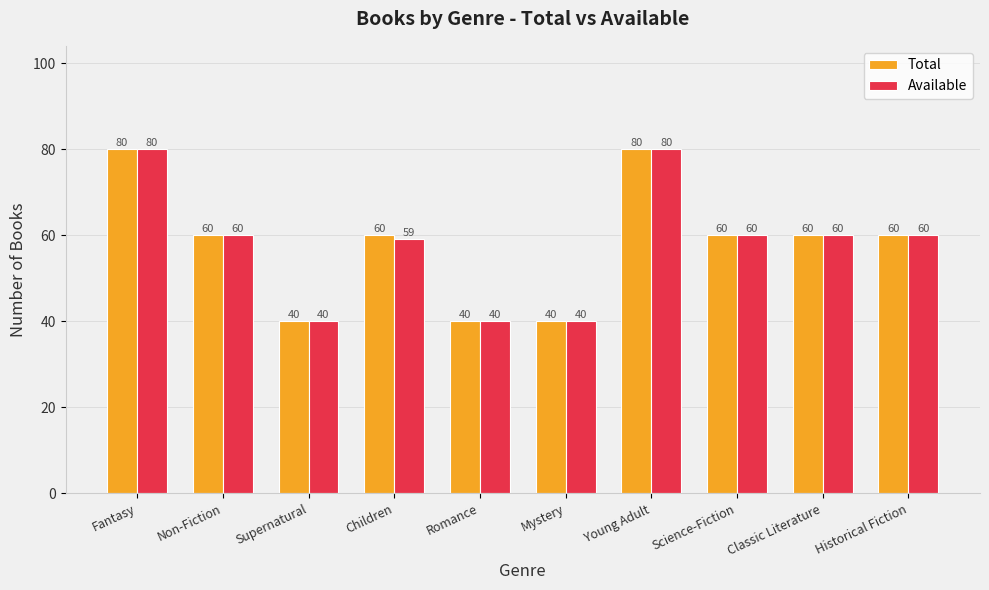

How many data points does each series have?

10